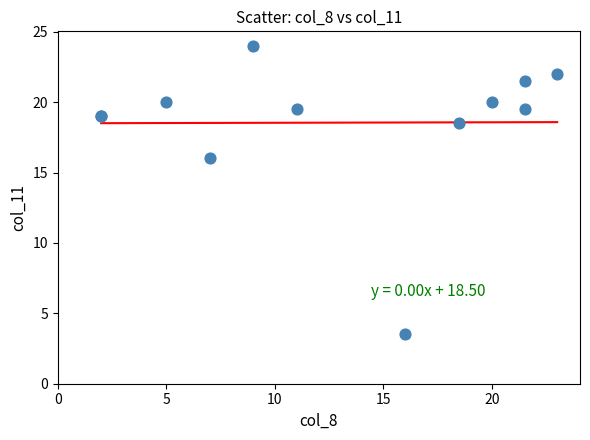

What Y value in the scatter plot is closest to 13?

16.0